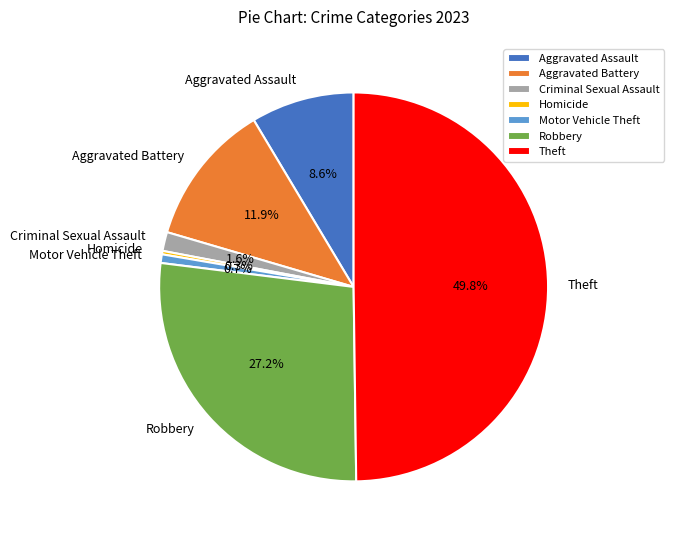

What is the largest slice in the pie chart?

Theft